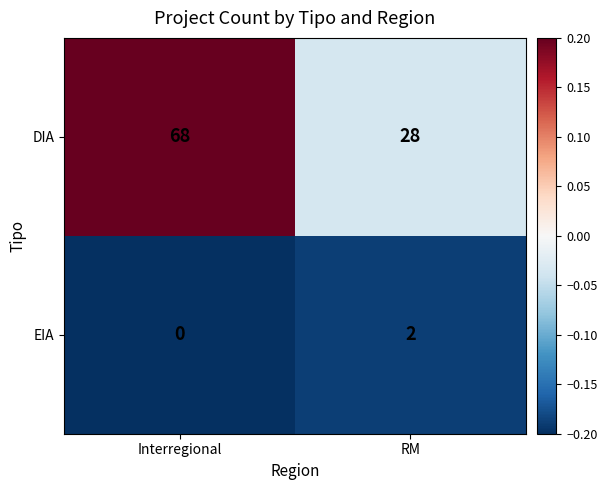

What is the greatest value displayed?

68